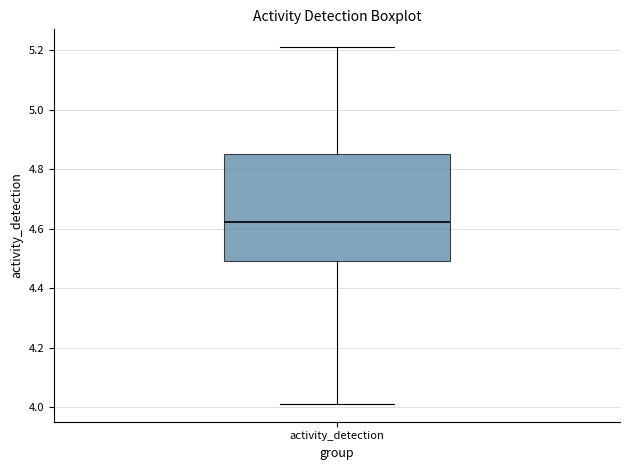

Read this box plot against the y-axis: the position of the median line, the range covered by the box, and the ends of both whiskers. The values are not printed on the chart, so give them approximately, as read against the axis.

median 4.62, box 4.50 to 4.86, whiskers 4.02 to 5.22